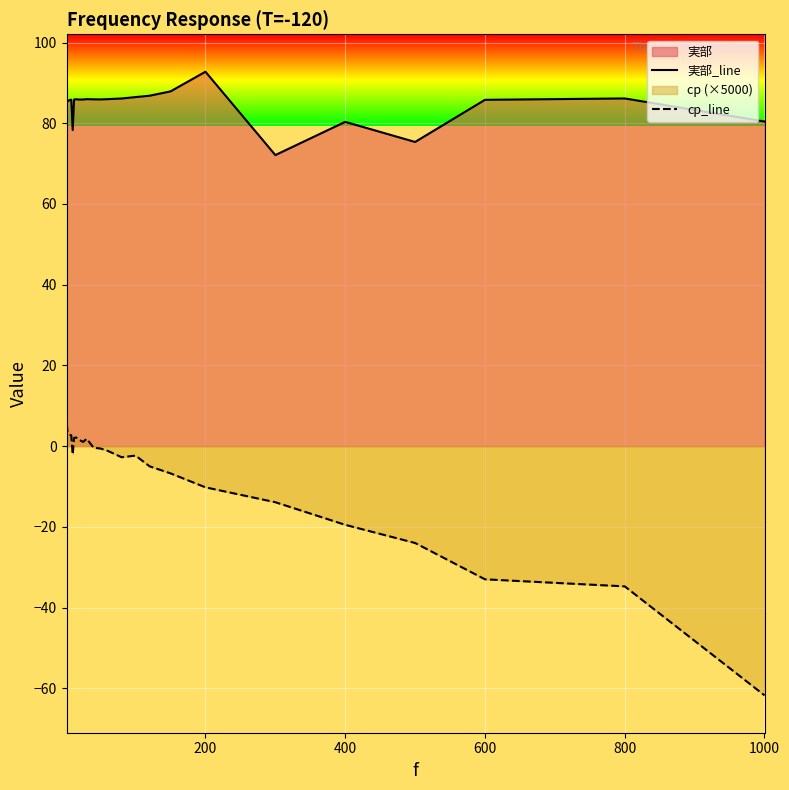

True or false: cp_line has more than 2 points higher than both neighbors.

True